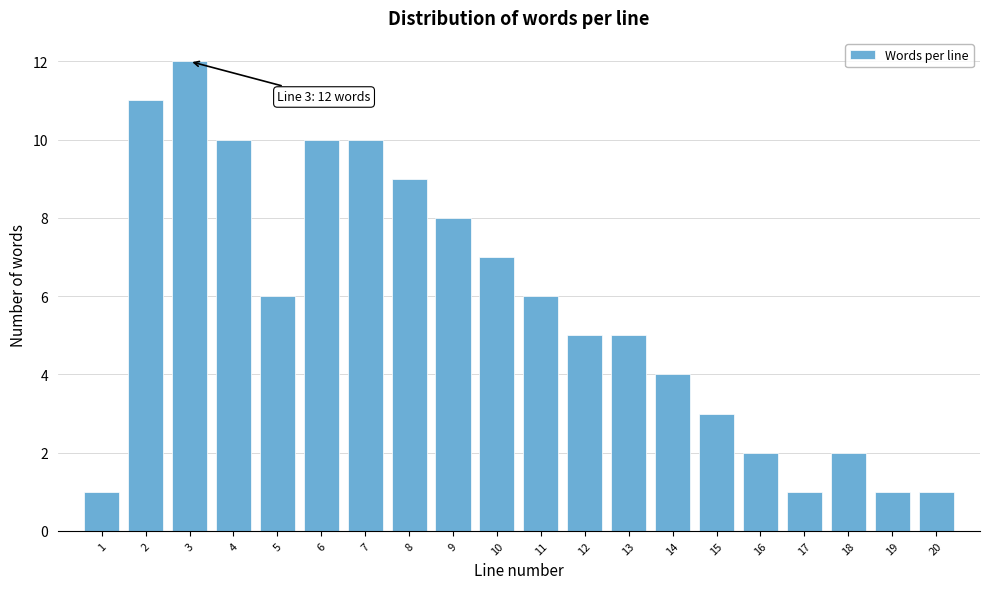

Which range on the x-axis has the tallest bar?

2.5 to 3.5